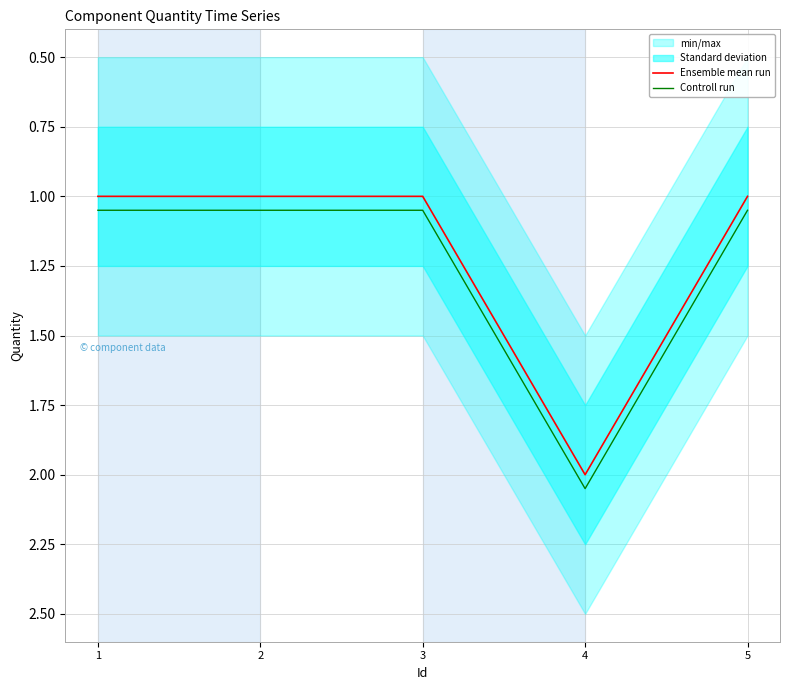

What is the value of the Ensemble mean run point at the 1st from the left?

1.0